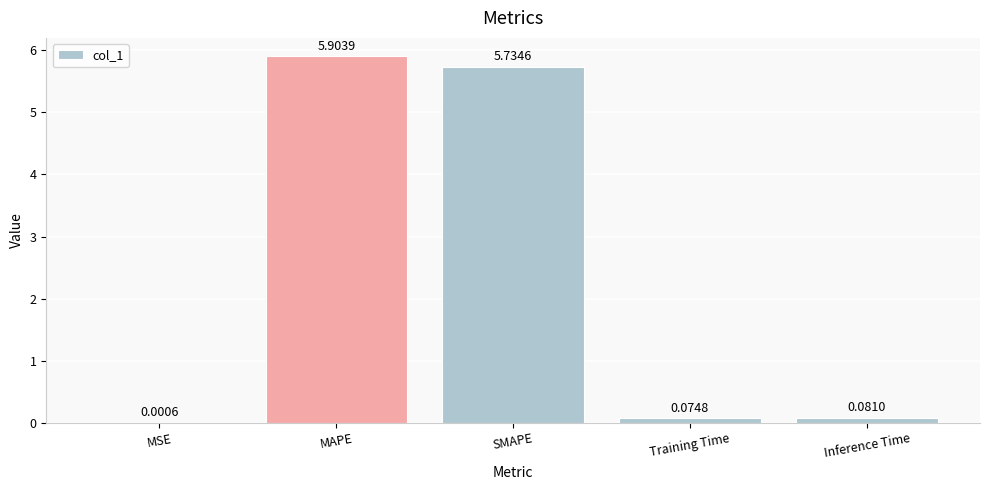

What is the change in value from MSE to MAPE?

+5.9